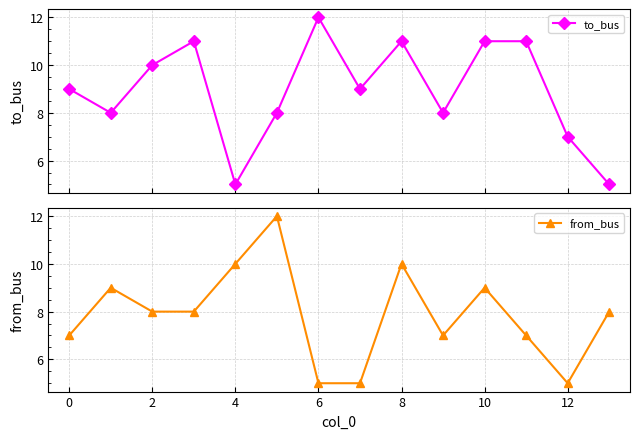

At which label does to_bus first exceed 9?

2